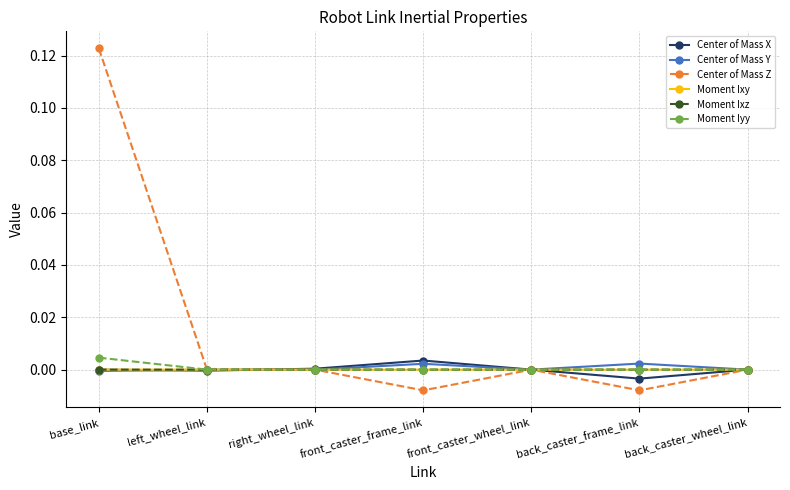

Which series has the largest range (max minus min)?

Center of Mass Z